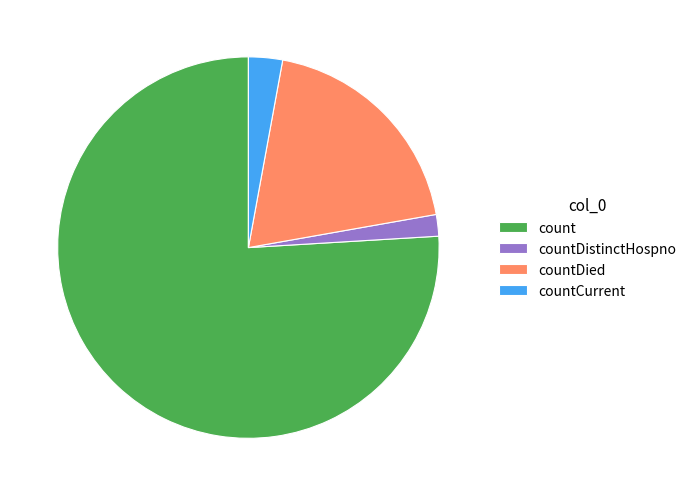

Which slice is the smallest?

countDistinctHospno